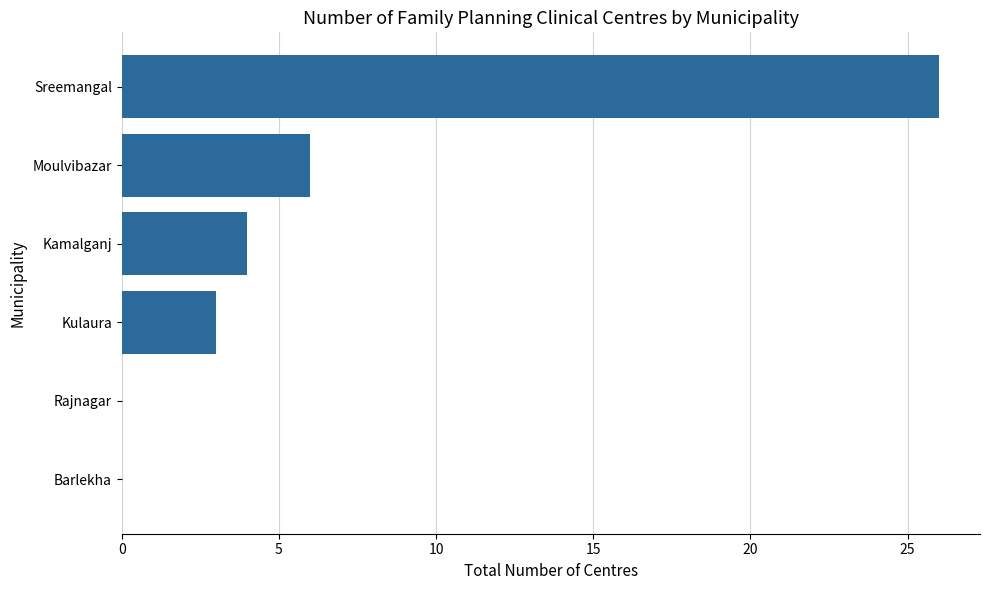

How many categories are shown in the chart?

6